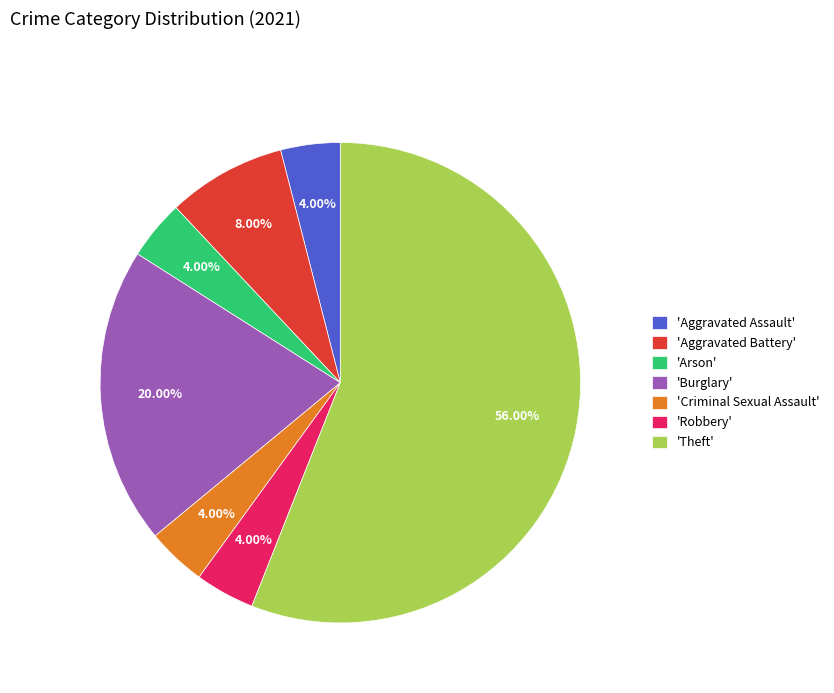

Which category has the biggest portion of the pie?

'Theft'